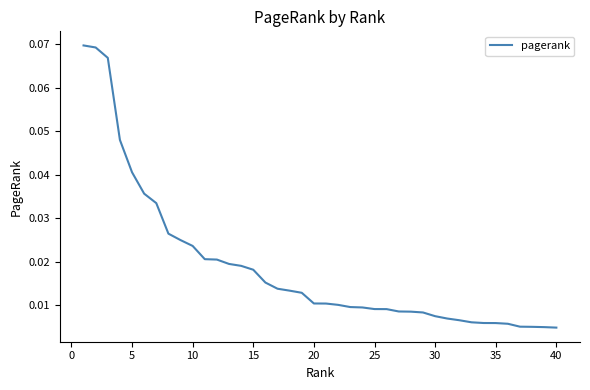

Does the chart have visible grid lines?

No